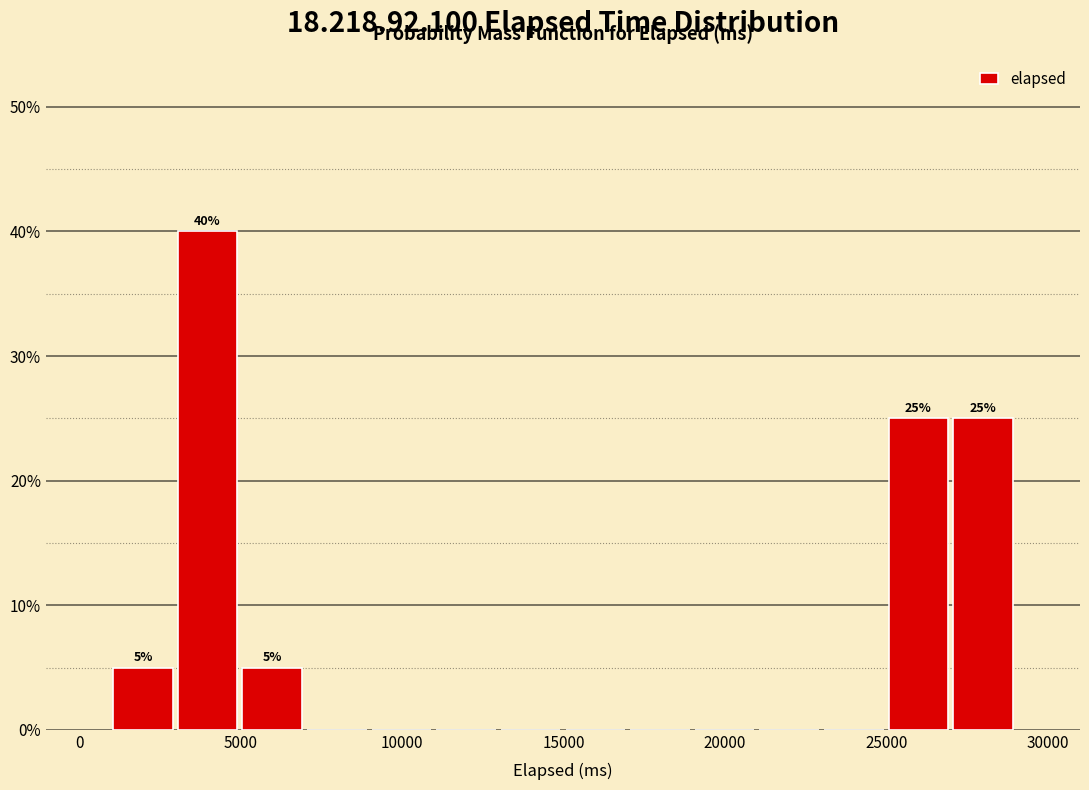

Which range on the x-axis has the tallest bar?

3000 to 5000